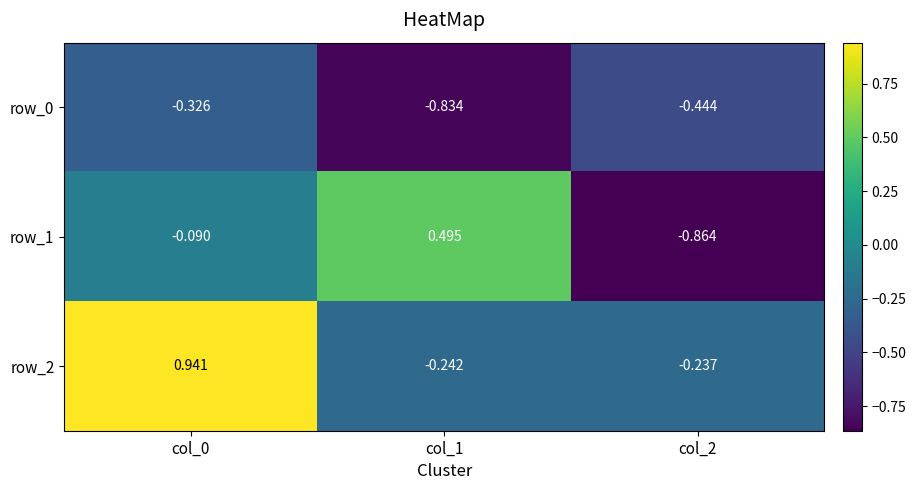

What is the average value of the row_0 series?

-0.5